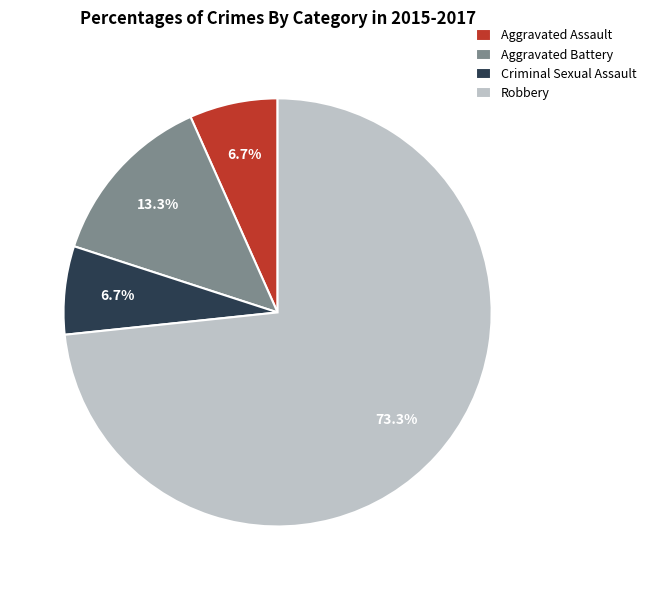

To the nearest percent, what is the difference between the Robbery and Aggravated Assault slice percentages?

67%